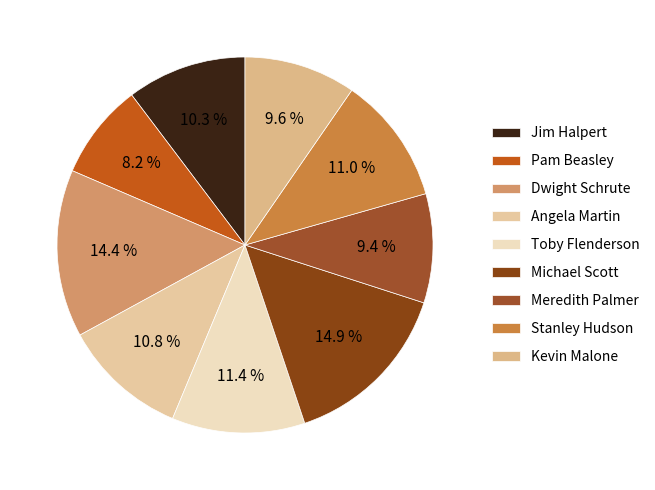

How many segments does this pie chart have?

9